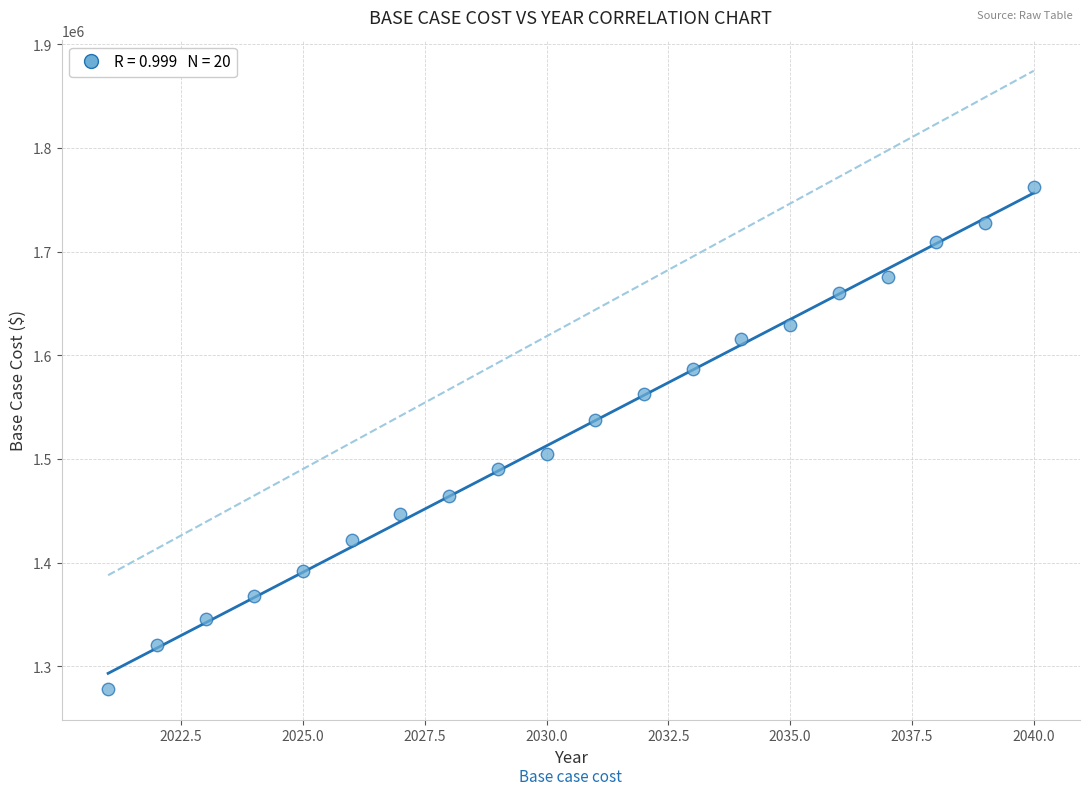

What is the range of Y values (max minus min)?

483657.3